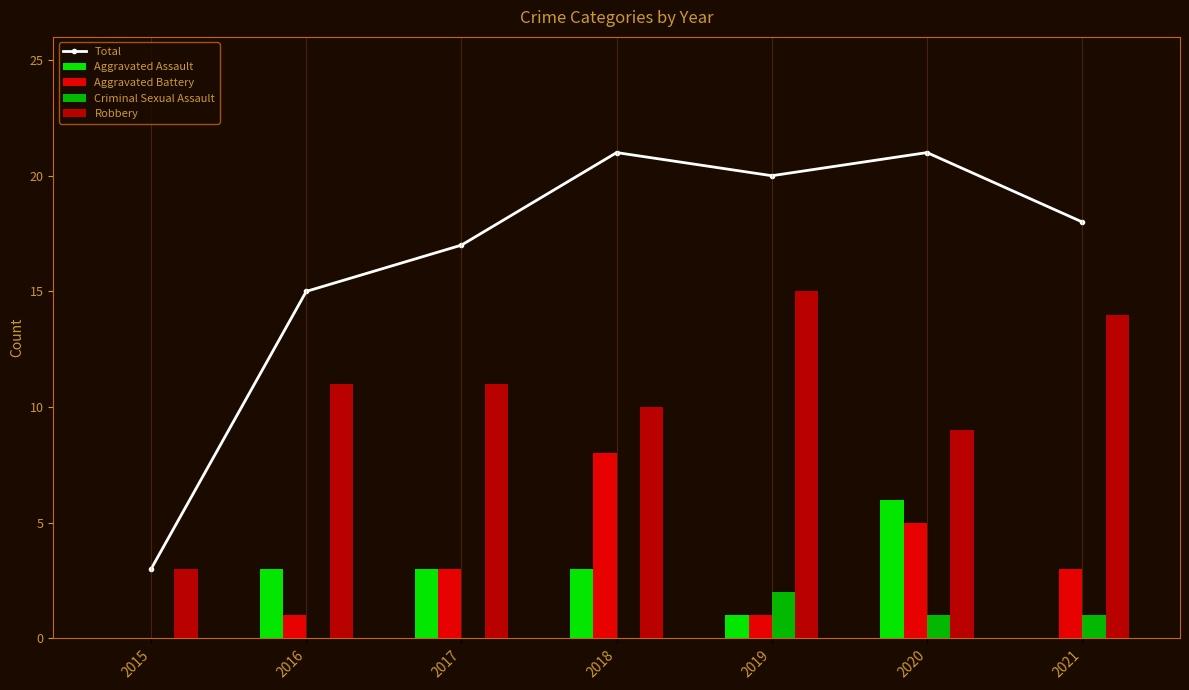

What is the value of the Total bar at the 7th from the left?

18